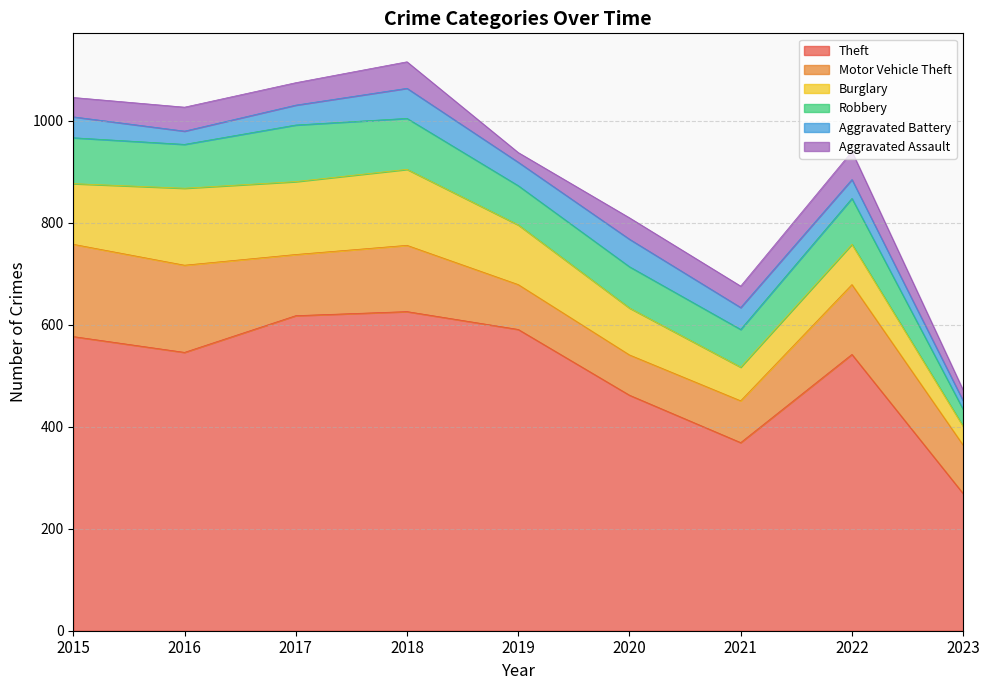

How many distinct data groups are displayed?

6